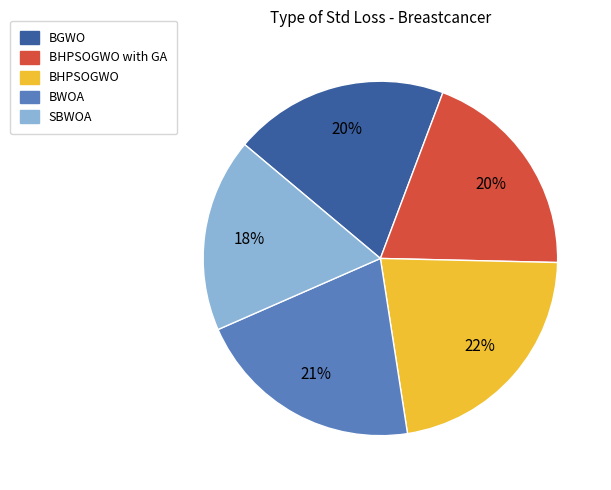

To the nearest percent, what is the average slice percentage?

20%